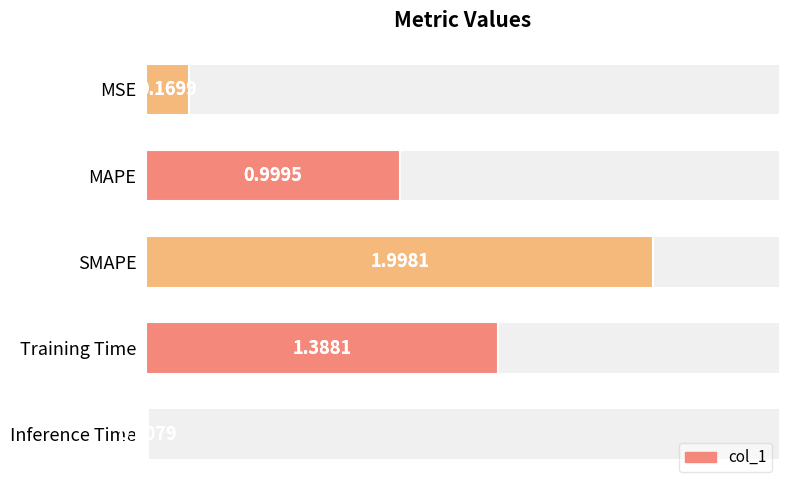

Between MAPE and SMAPE, which is larger?

SMAPE